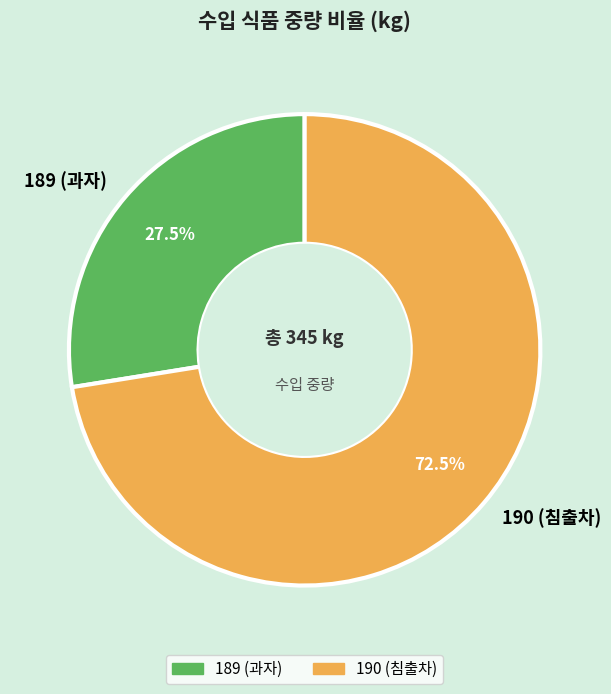

Which category has the biggest portion of the pie?

190 (침출차)